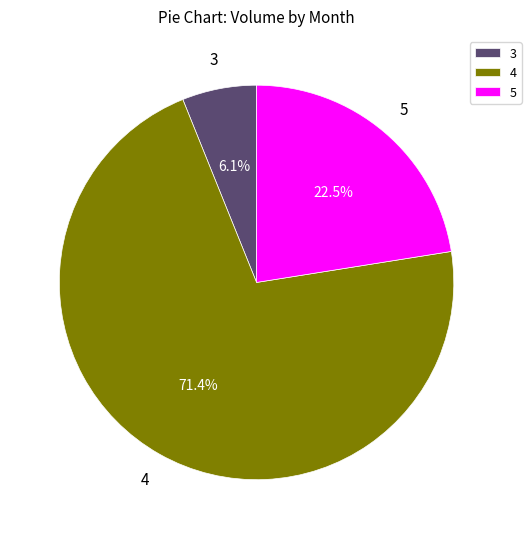

Does any single category account for the majority?

Yes